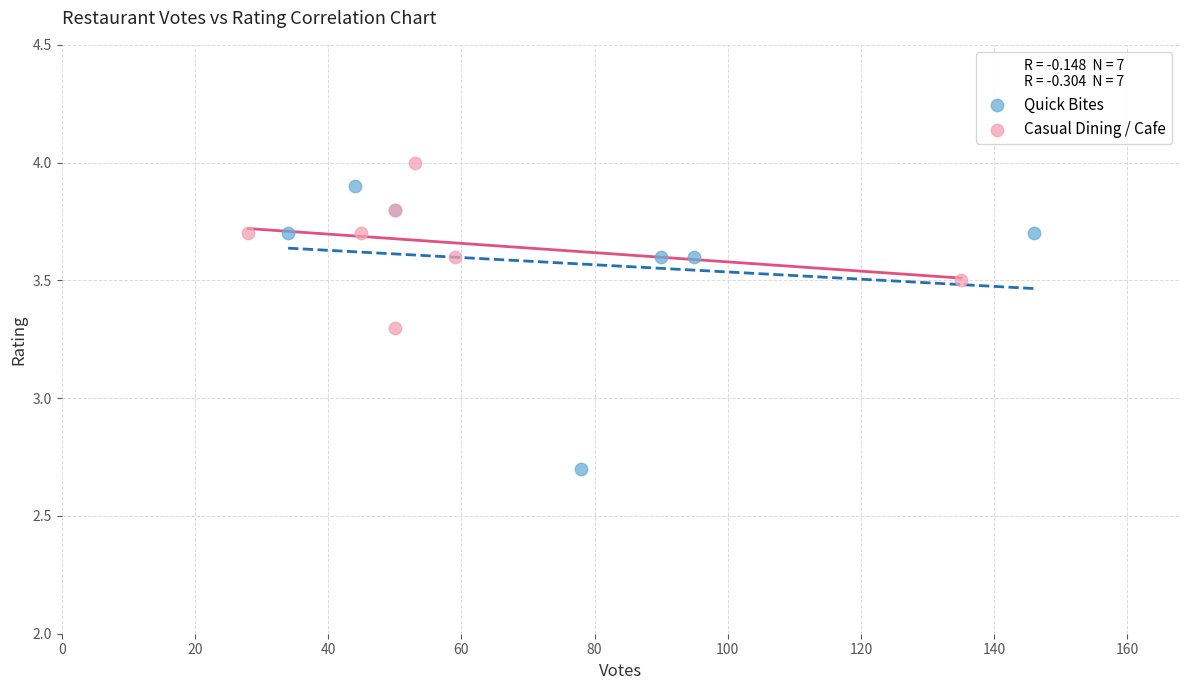

What are all the series names shown in the legend?

Quick Bites, Casual Dining / Cafe